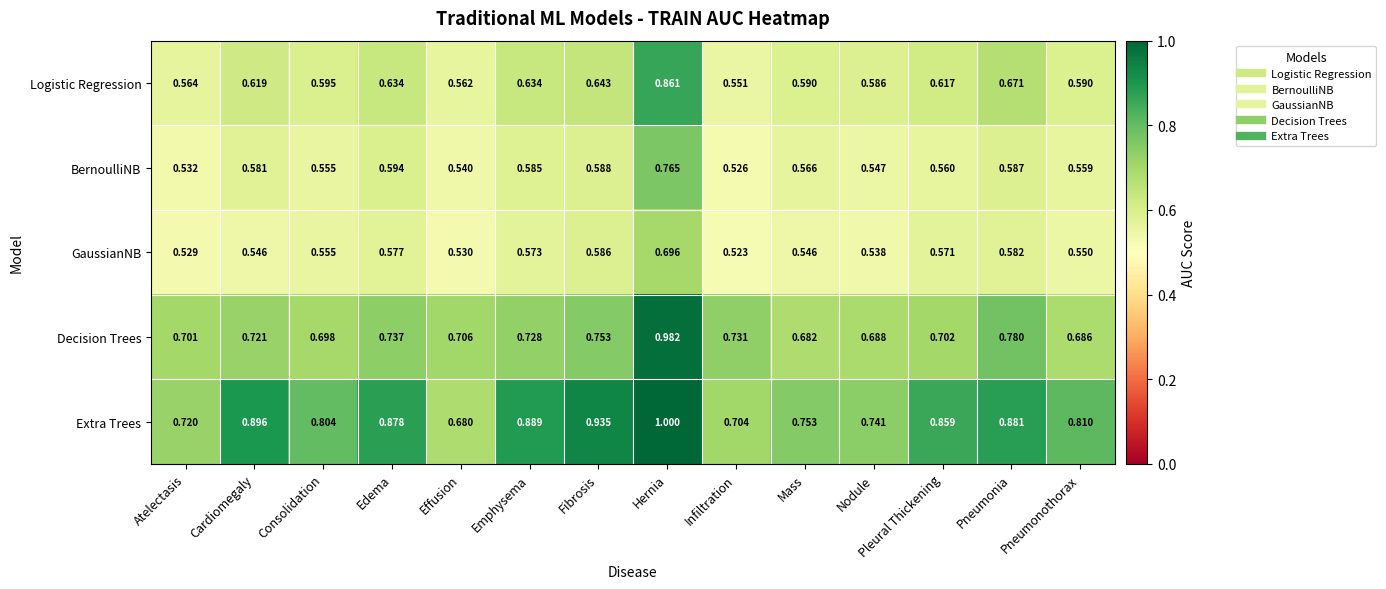

List the labels in order of Decision Trees value, largest first.

Hernia, Pneumonia, Fibrosis, Edema, Infiltration, Emphysema, Cardiomegaly, Effusion, Pleural Thickening, Atelectasis, Consolidation, Nodule, Pneumonothorax, Mass